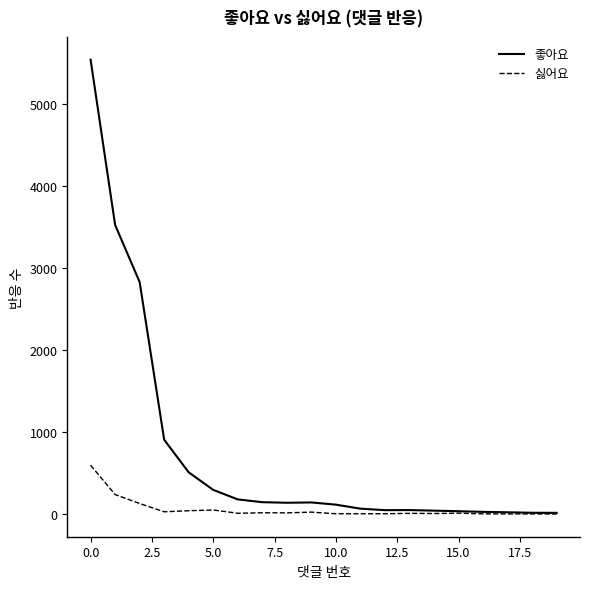

Does the chart have visible grid lines?

No